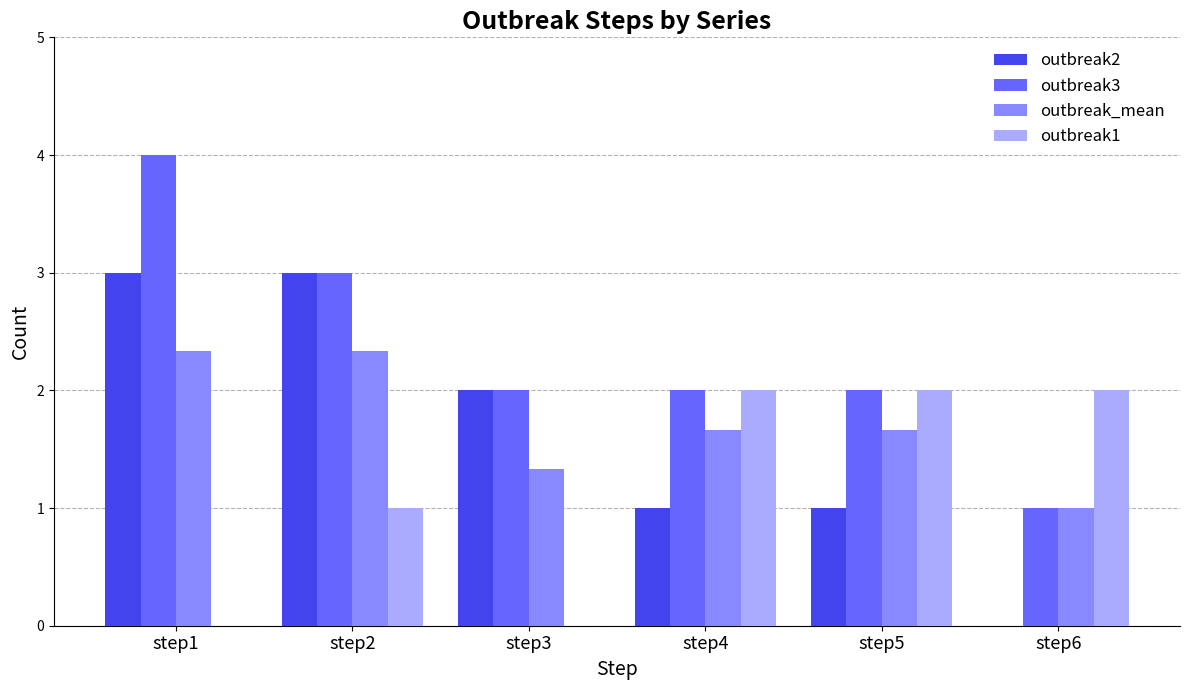

At which label is outbreak_mean closest to 1?

step6